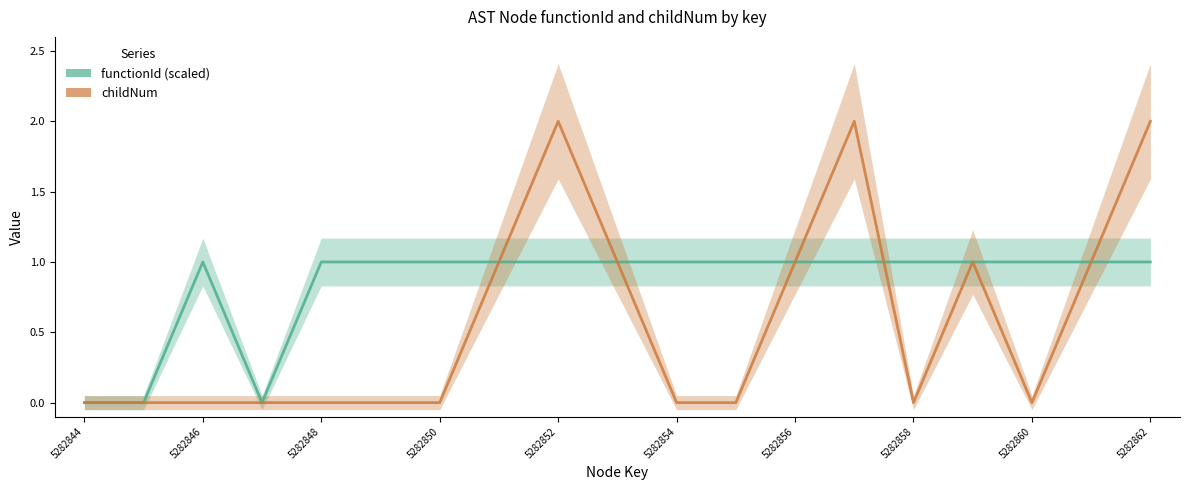

Rank the series by their average value, from lowest to highest.

childNum, functionId (scaled)